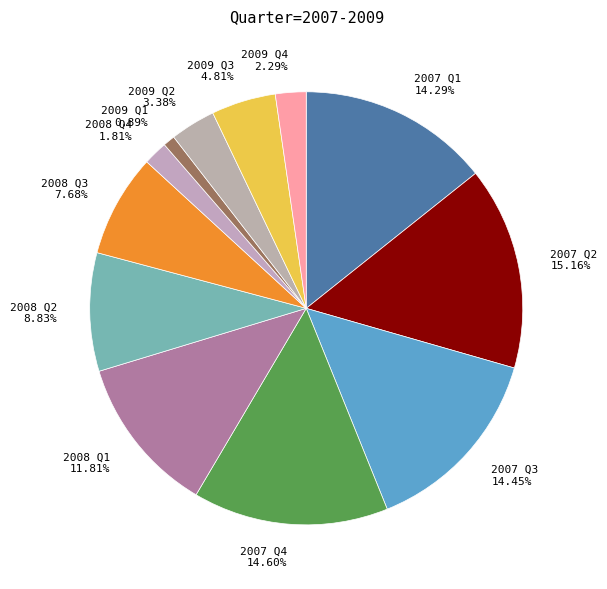

Which has a higher value, 2008 Q2 8.83% or 2008 Q3 7.68%?

2008 Q2 8.83%